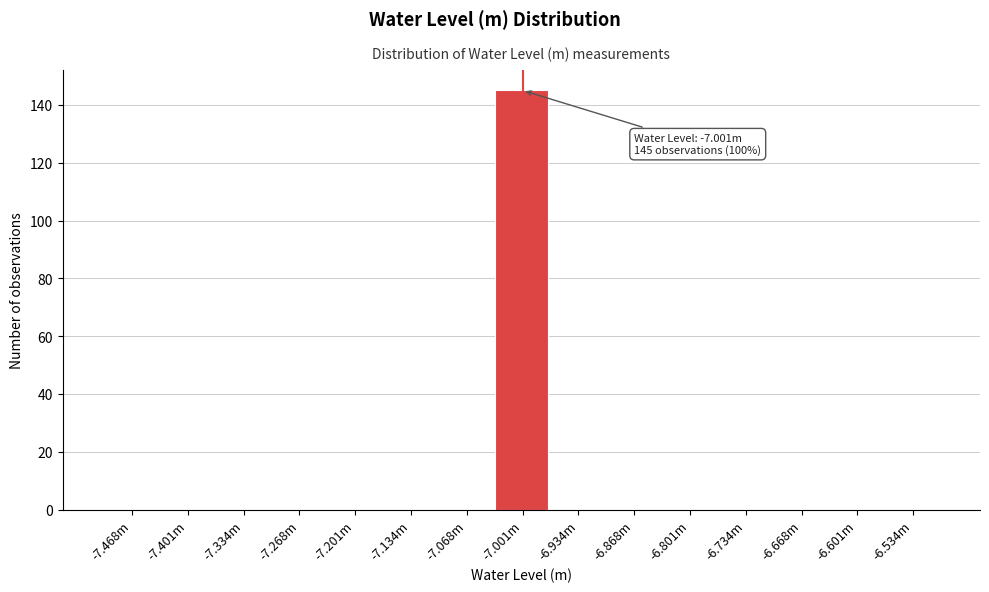

Reading left to right, transcribe all the data shown in this chart.

-7.468m=0	-7.401m=0	-7.334m=0	-7.268m=0	-7.201m=0	-7.134m=0	-7.068m=0	-7.001m=145	-6.934m=0	-6.868m=0	-6.801m=0	-6.734m=0	-6.668m=0	-6.601m=0	-6.534m=0